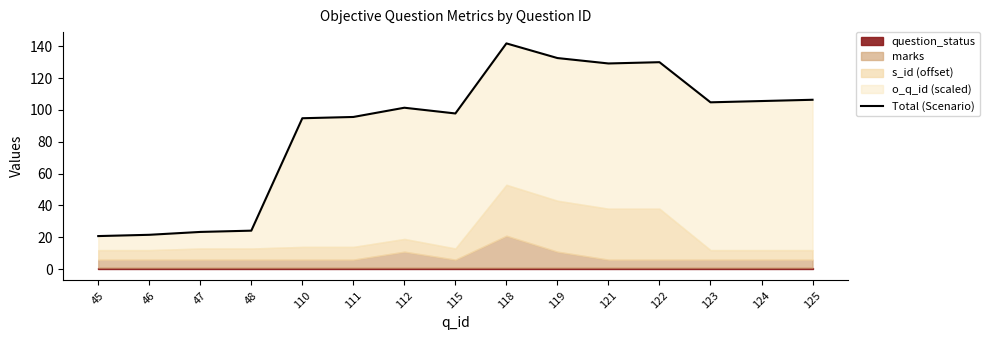

What is the change in value from 121 to 123?

-24.4